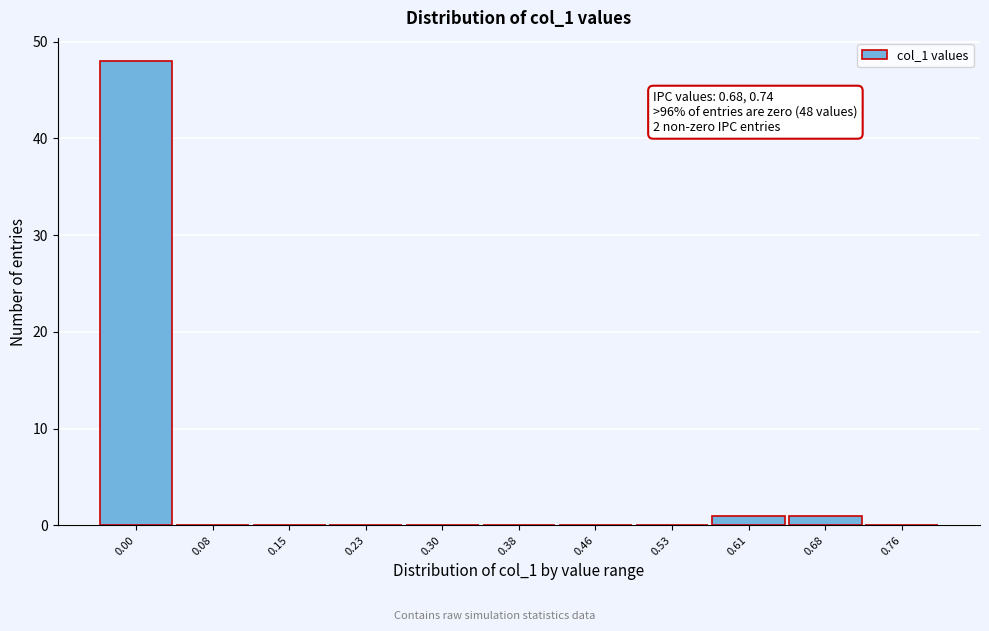

Reading left to right, extract all data points from this chart.

0.00=48	0.08=0	0.15=0	0.23=0	0.30=0	0.38=0	0.46=0	0.53=0	0.61=1	0.68=1	0.76=0